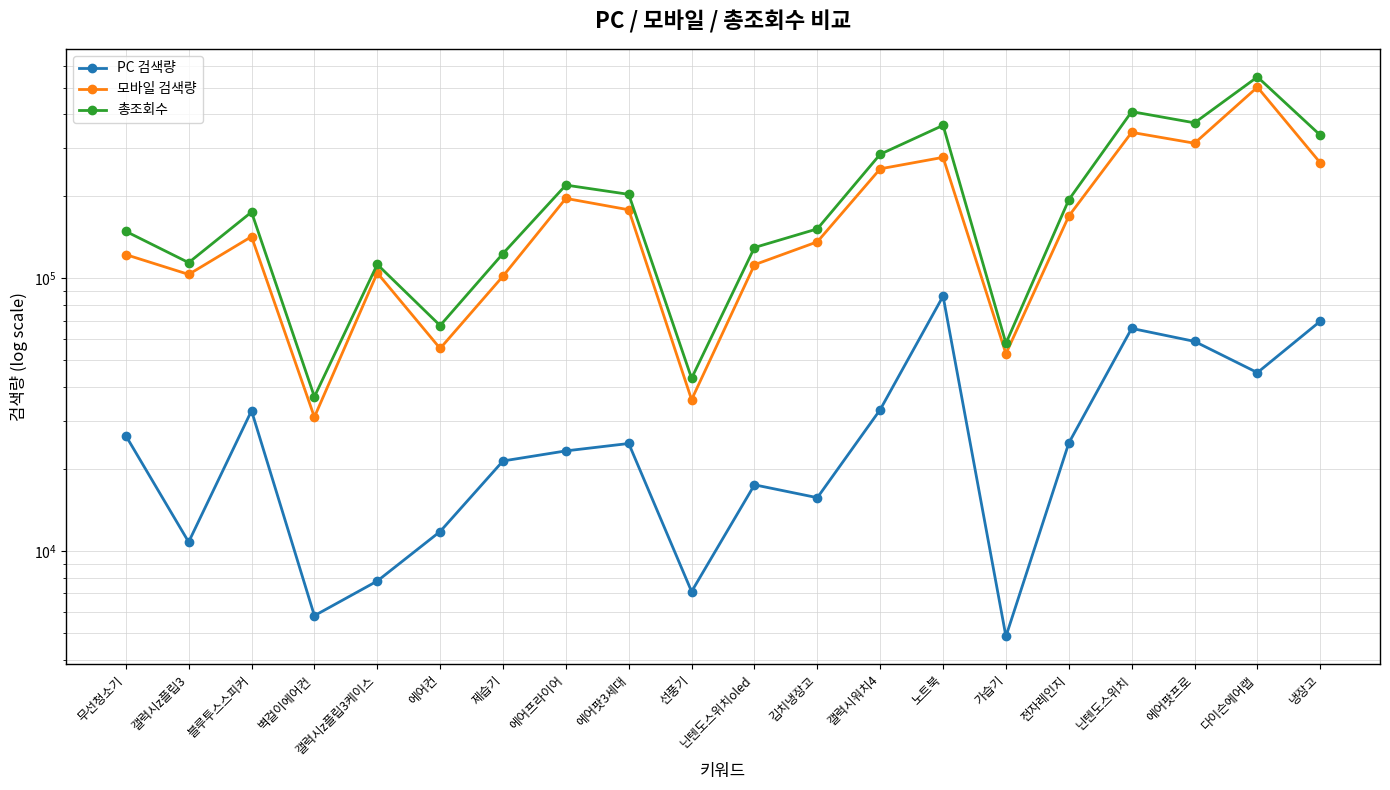

How many lines are shown in the chart?

3